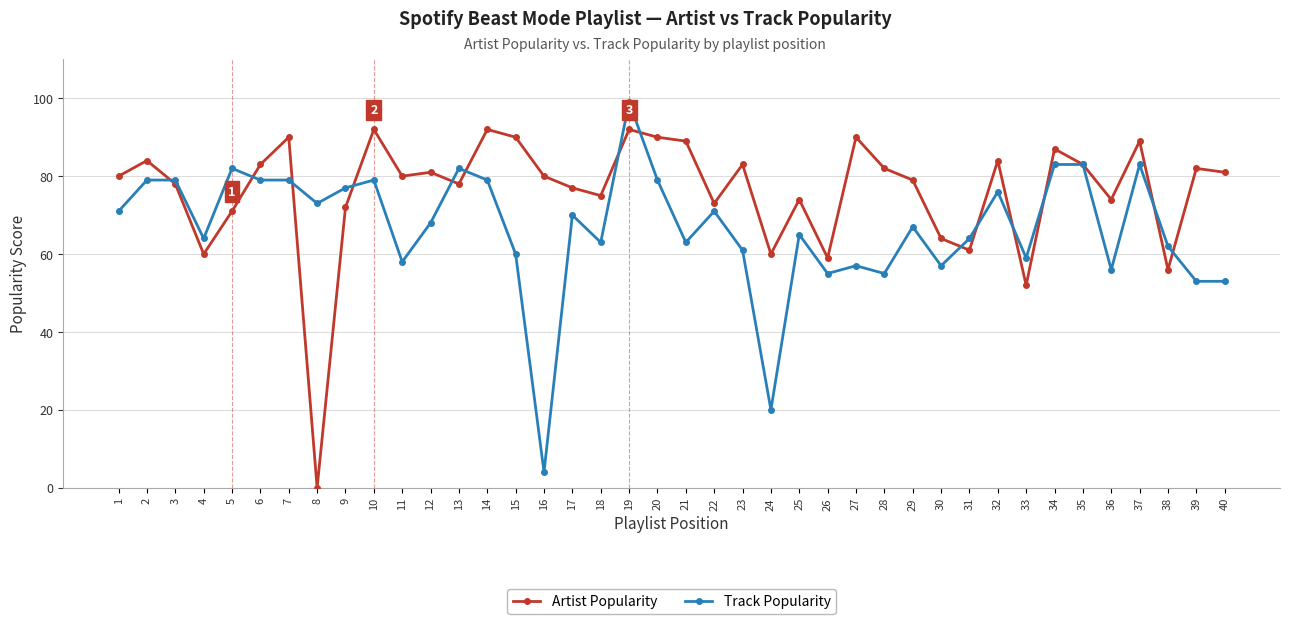

Read the Track Popularity value at 11, to the nearest 5.

60